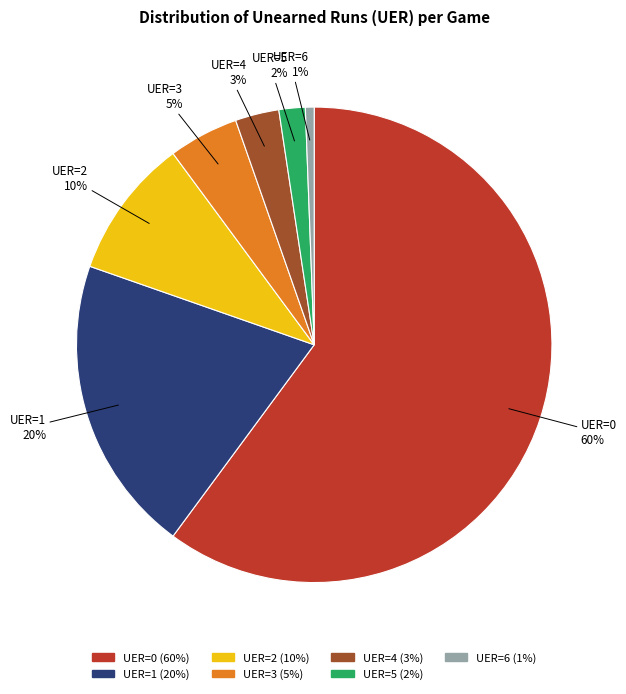

Rank the categories by value from lowest to highest.

UER=6, UER=5, UER=4, UER=3, UER=2, UER=1, UER=0